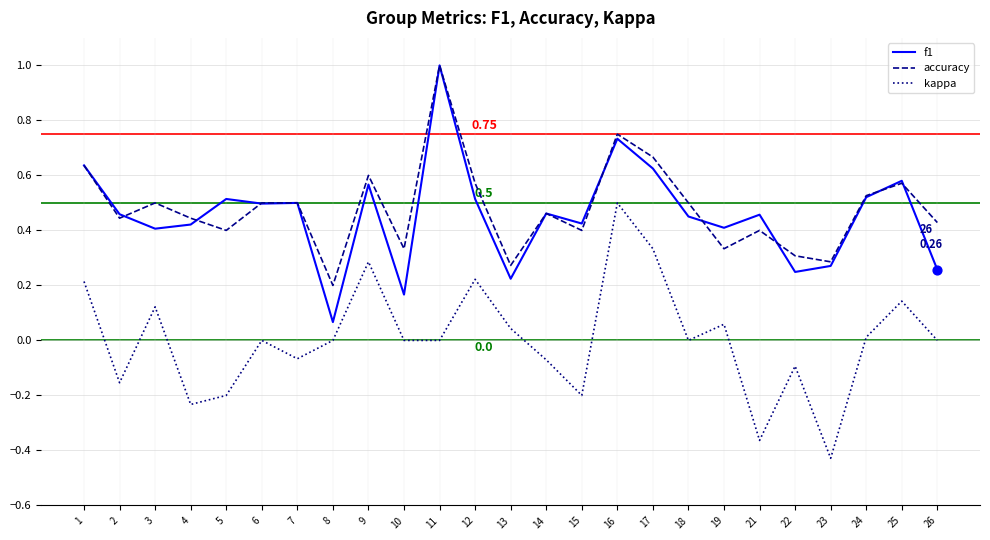

Between 9 and 14, which series saw the biggest shift?

kappa